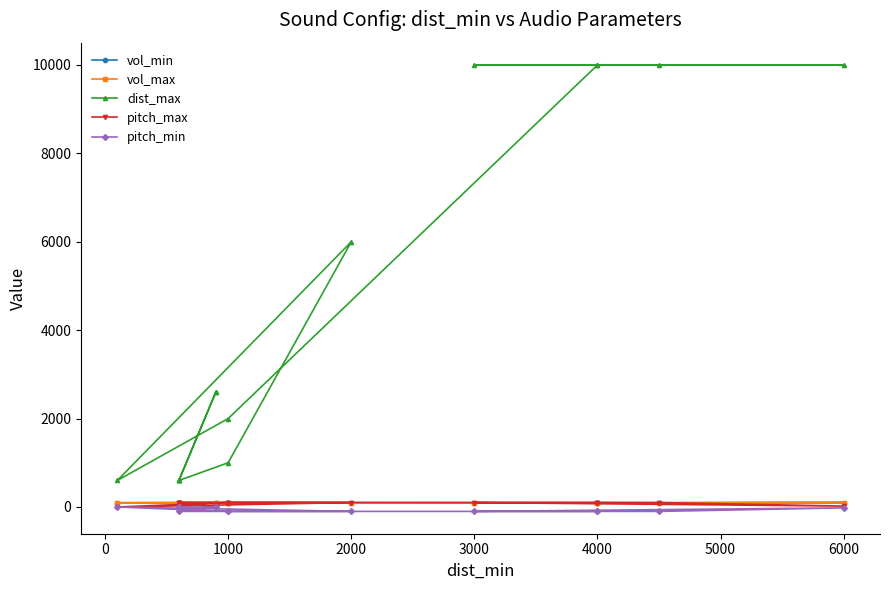

Reading left to right, what are all the values shown in this chart?

vol_min: 100	95	100	90	94	100	95	96	100	100	90	90	95	95	95
vol_max: 100	95	100	90	94	100	95	96	100	100	90	90	95	95	95
dist_max: 10000	10000	10000	10000	10000	2000	600	6000	1000	600	2600	2600	600	600	600
pitch_max: 100	100	20	100	100	100	0	100	100	100	0	0	100	100	100
pitch_min: -100	-100	-20	-100	-100	-100	0	-100	-100	-100	0	0	0	0	0